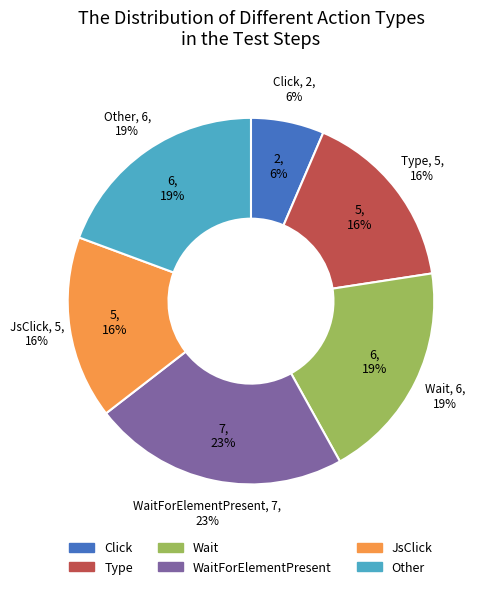

Is the sum of JsClick and Click greater than half?

No